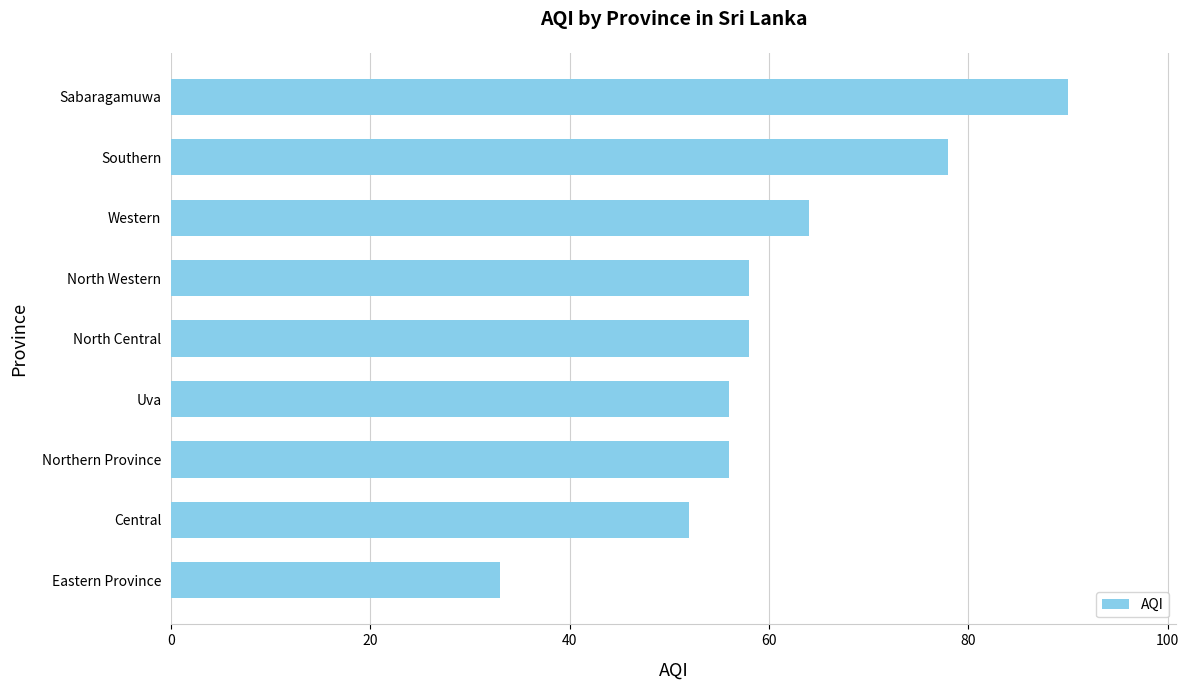

Approximately how many times larger is the value at Sabaragamuwa compared to Eastern Province?

2.7